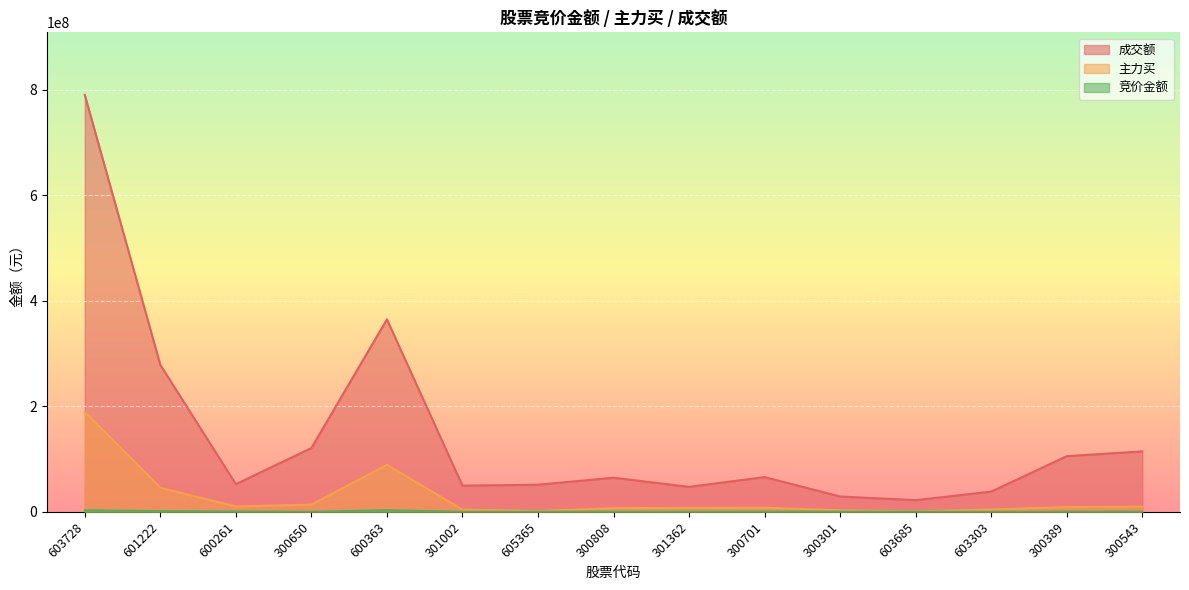

In 主力买, how many points are higher than both neighbors (excluding endpoints)?

2